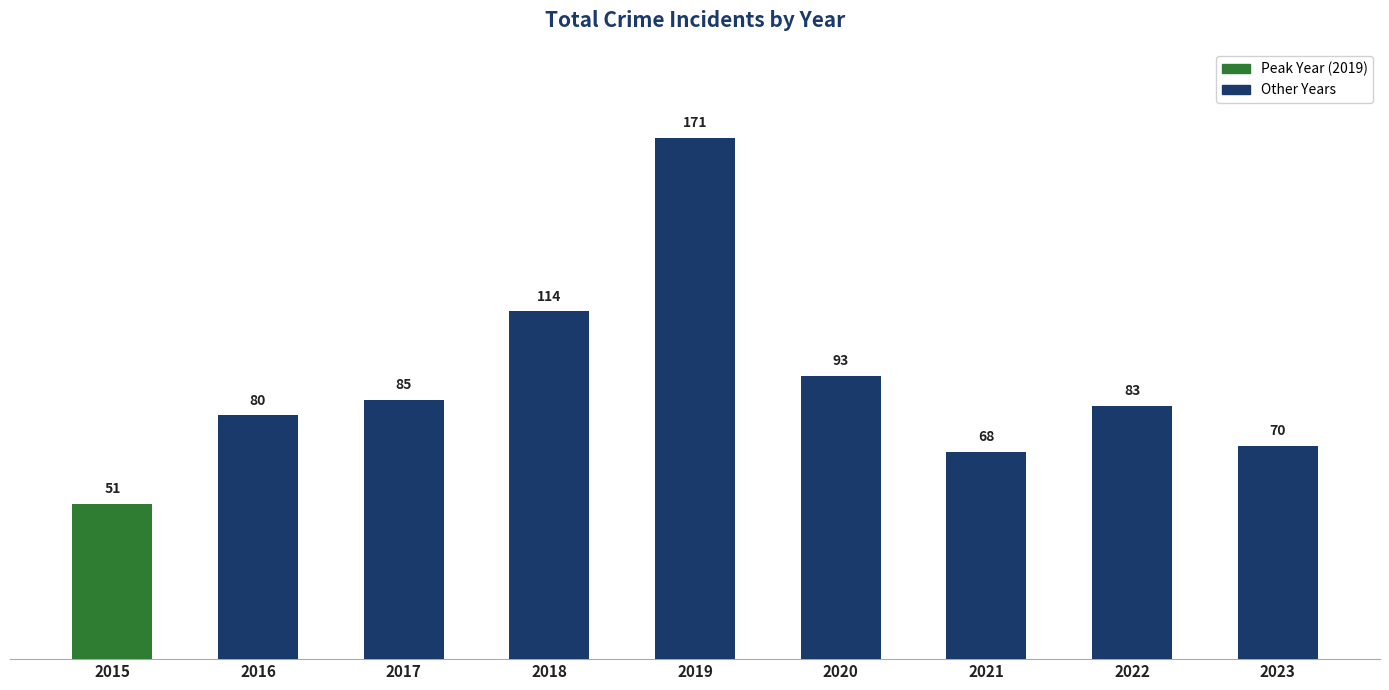

How many bars are there in total?

9